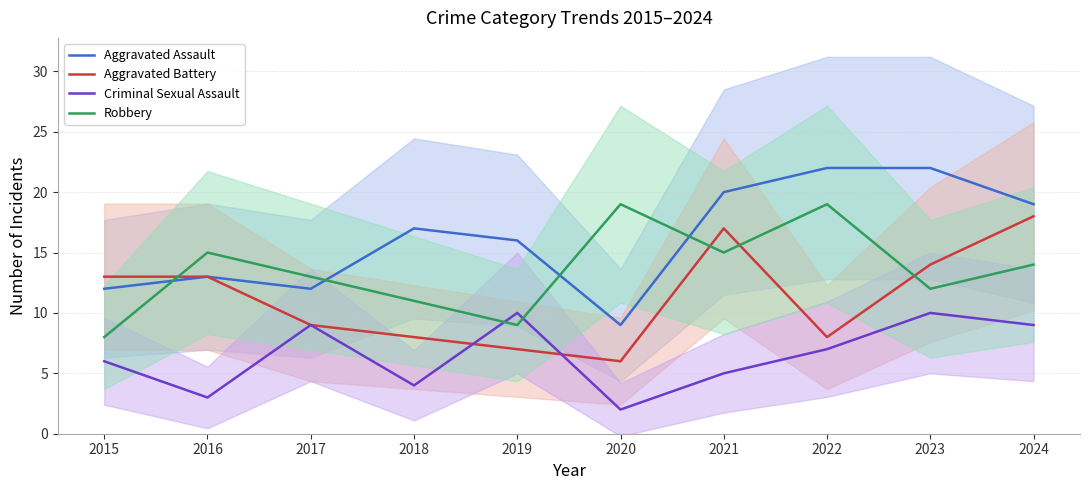

What is the spread (max minus min) of values at 2023?

12